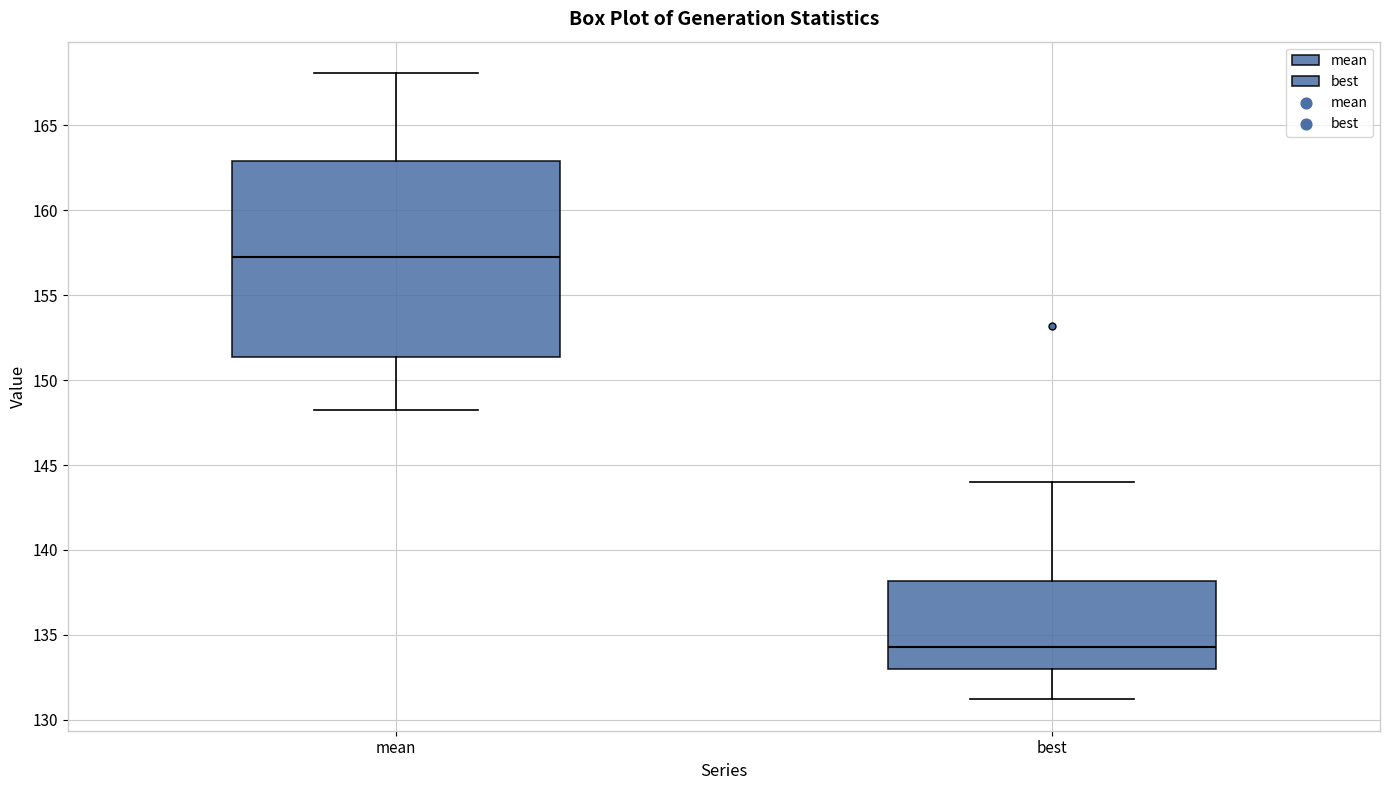

Reading left to right, transcribe this box plot: for each box, give where its median line is, the range the box spans, and where its two whiskers end, as read against the y-axis. The values are not printed on the chart, so give them approximately, as read against the axis.

mean: median 157.0, box 151.5 to 163.0, whiskers 148.0 to 168.0
best: median 134.5, box 133.0 to 138.0, whiskers 131.0 to 144.0